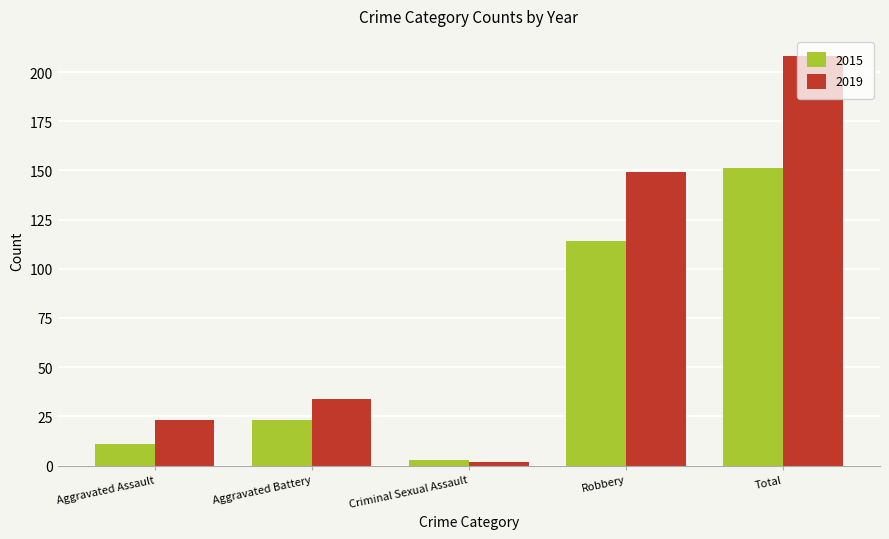

Does the chart contain any negative values?

No